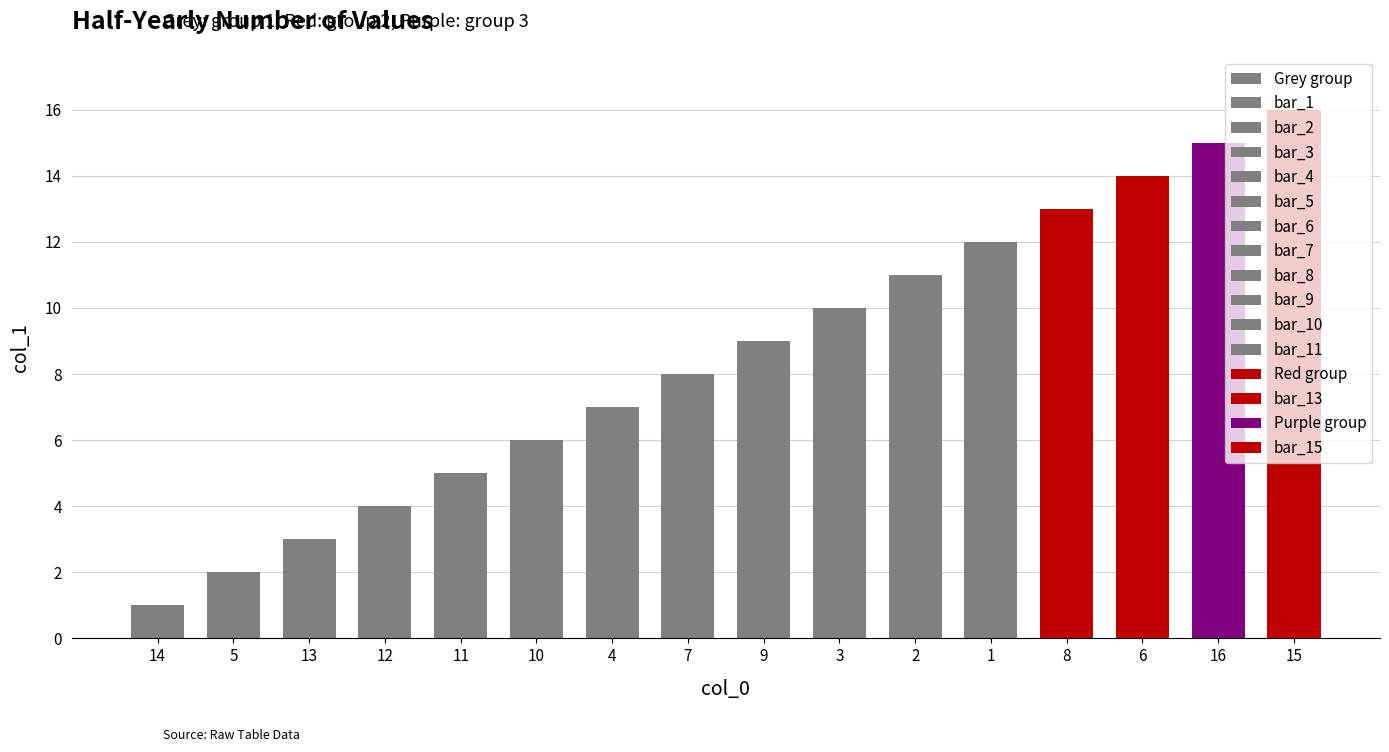

At which label does the data first exceed 9?

3